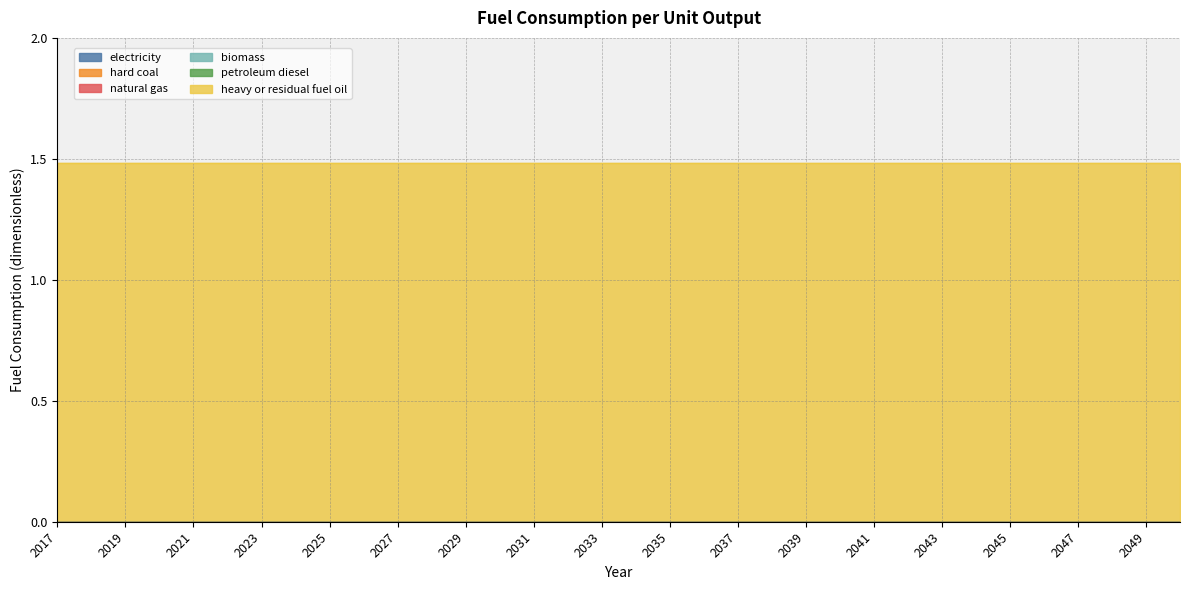

Reading left to right, transcribe all the data shown in this chart.

electricity: 2017=0.0	2018=0.0	2019=0.0	2020=0.0	2021=0.0	2022=0.0	2023=0.0	2024=0.0	2025=0.0	2026=0.0	2027=0.0	2028=0.0	2029=0.0	2030=0.0	2031=0.0	2032=0.0	2033=0.0	2034=0.0	2035=0.0	2036=0.0	2037=0.0	2038=0.0	2039=0.0	2040=0.0	2041=0.0	2042=0.0	2043=0.0	2044=0.0	2045=0.0	2046=0.0	2047=0.0	2048=0.0	2049=0.0	2050=0.0
hard coal: 2017=0.0	2018=0.0	2019=0.0	2020=0.0	2021=0.0	2022=0.0	2023=0.0	2024=0.0	2025=0.0	2026=0.0	2027=0.0	2028=0.0	2029=0.0	2030=0.0	2031=0.0	2032=0.0	2033=0.0	2034=0.0	2035=0.0	2036=0.0	2037=0.0	2038=0.0	2039=0.0	2040=0.0	2041=0.0	2042=0.0	2043=0.0	2044=0.0	2045=0.0	2046=0.0	2047=0.0	2048=0.0	2049=0.0	2050=0.0
natural gas: 2017=0.0	2018=0.0	2019=0.0	2020=0.0	2021=0.0	2022=0.0	2023=0.0	2024=0.0	2025=0.0	2026=0.0	2027=0.0	2028=0.0	2029=0.0	2030=0.0	2031=0.0	2032=0.0	2033=0.0	2034=0.0	2035=0.0	2036=0.0	2037=0.0	2038=0.0	2039=0.0	2040=0.0	2041=0.0	2042=0.0	2043=0.0	2044=0.0	2045=0.0	2046=0.0	2047=0.0	2048=0.0	2049=0.0	2050=0.0
biomass: 2017=0.0	2018=0.0	2019=0.0	2020=0.0	2021=0.0	2022=0.0	2023=0.0	2024=0.0	2025=0.0	2026=0.0	2027=0.0	2028=0.0	2029=0.0	2030=0.0	2031=0.0	2032=0.0	2033=0.0	2034=0.0	2035=0.0	2036=0.0	2037=0.0	2038=0.0	2039=0.0	2040=0.0	2041=0.0	2042=0.0	2043=0.0	2044=0.0	2045=0.0	2046=0.0	2047=0.0	2048=0.0	2049=0.0	2050=0.0
petroleum diesel: 2017=0.0	2018=0.0	2019=0.0	2020=0.0	2021=0.0	2022=0.0	2023=0.0	2024=0.0	2025=0.0	2026=0.0	2027=0.0	2028=0.0	2029=0.0	2030=0.0	2031=0.0	2032=0.0	2033=0.0	2034=0.0	2035=0.0	2036=0.0	2037=0.0	2038=0.0	2039=0.0	2040=0.0	2041=0.0	2042=0.0	2043=0.0	2044=0.0	2045=0.0	2046=0.0	2047=0.0	2048=0.0	2049=0.0	2050=0.0
heavy or residual fuel oil: 2017=1.5	2018=1.5	2019=1.5	2020=1.5	2021=1.5	2022=1.5	2023=1.5	2024=1.5	2025=1.5	2026=1.5	2027=1.5	2028=1.5	2029=1.5	2030=1.5	2031=1.5	2032=1.5	2033=1.5	2034=1.5	2035=1.5	2036=1.5	2037=1.5	2038=1.5	2039=1.5	2040=1.5	2041=1.5	2042=1.5	2043=1.5	2044=1.5	2045=1.5	2046=1.5	2047=1.5	2048=1.5	2049=1.5	2050=1.5